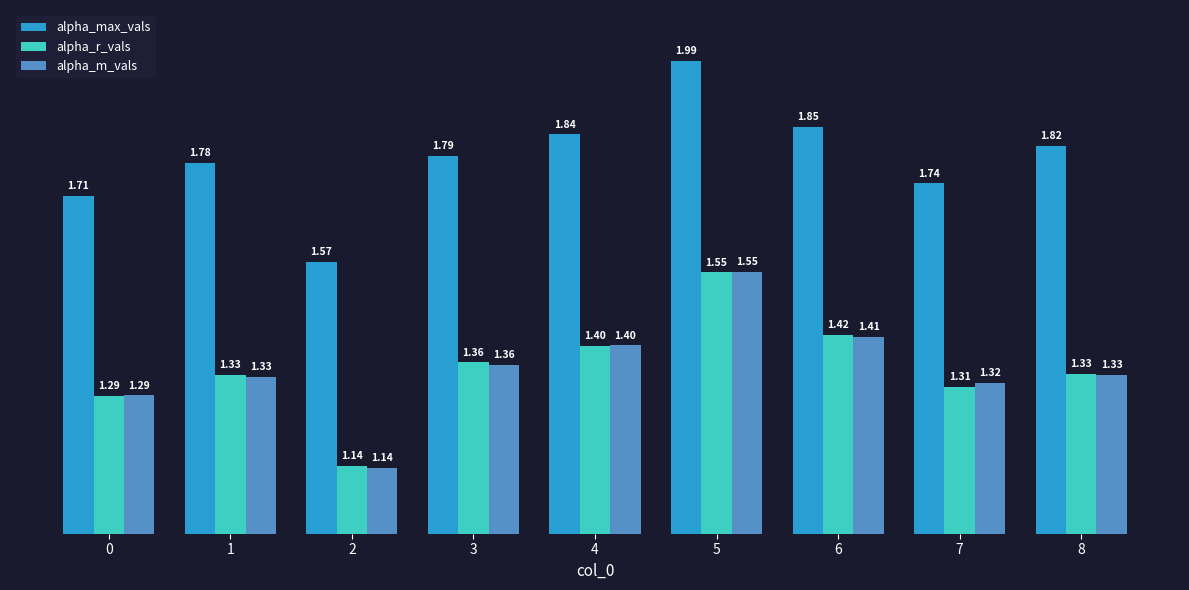

What is the difference between the maximum and minimum values in the alpha_max_vals series?

0.4